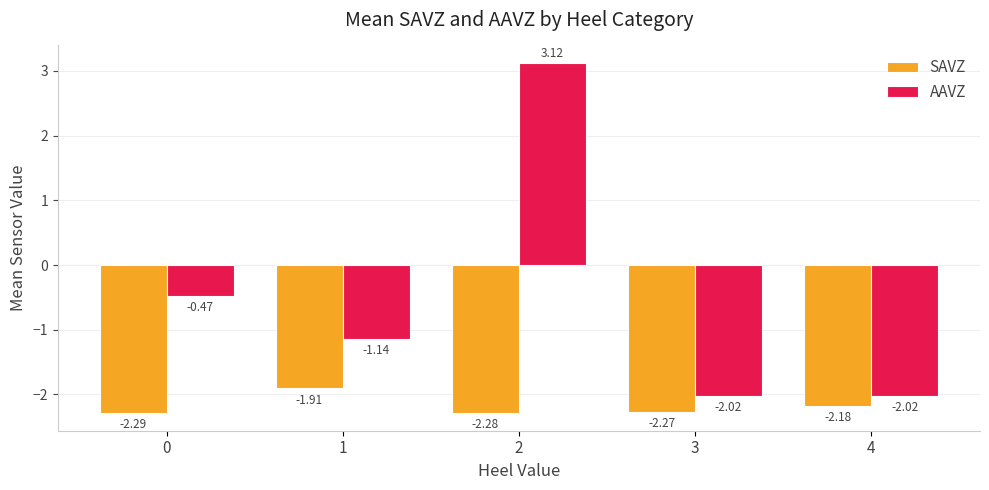

Which series has the largest total across all categories?

AAVZ